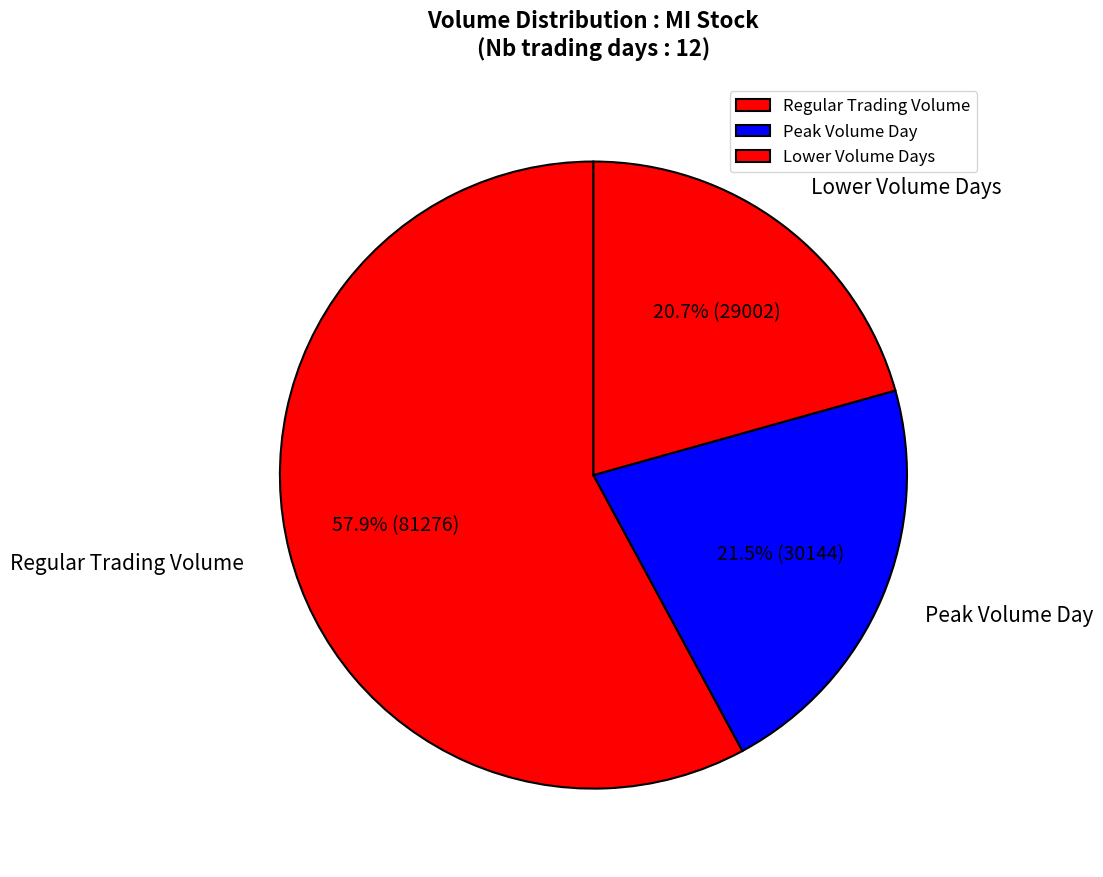

Which has a higher value, Peak Volume Day or Regular Trading Volume?

Regular Trading Volume